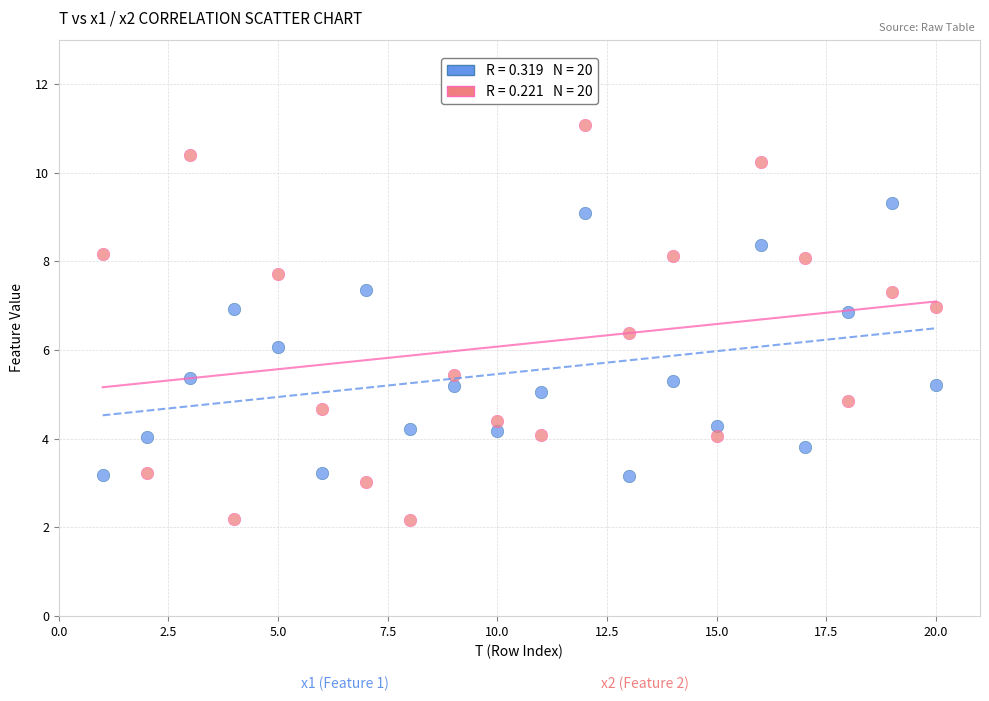

Across all data points, what is the range of Y values (max minus min)?

8.9